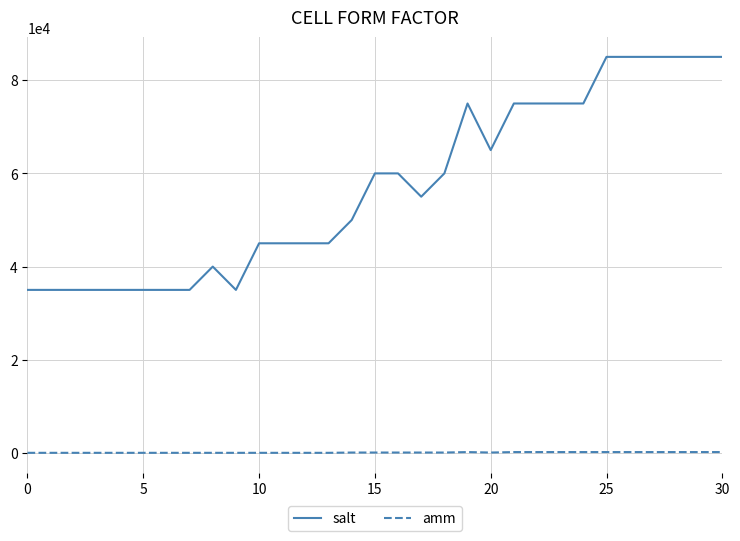

Rank the series by their average value, from lowest to highest.

amm, salt